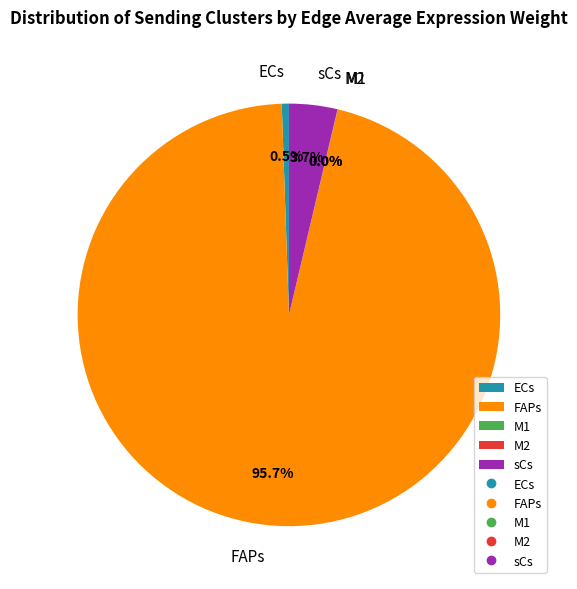

Which category has the biggest portion of the pie?

FAPs